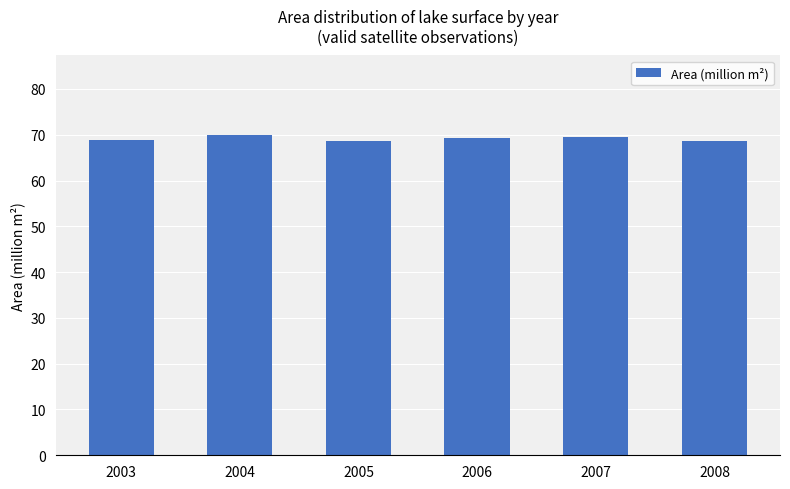

What is the smallest value displayed?

68.6